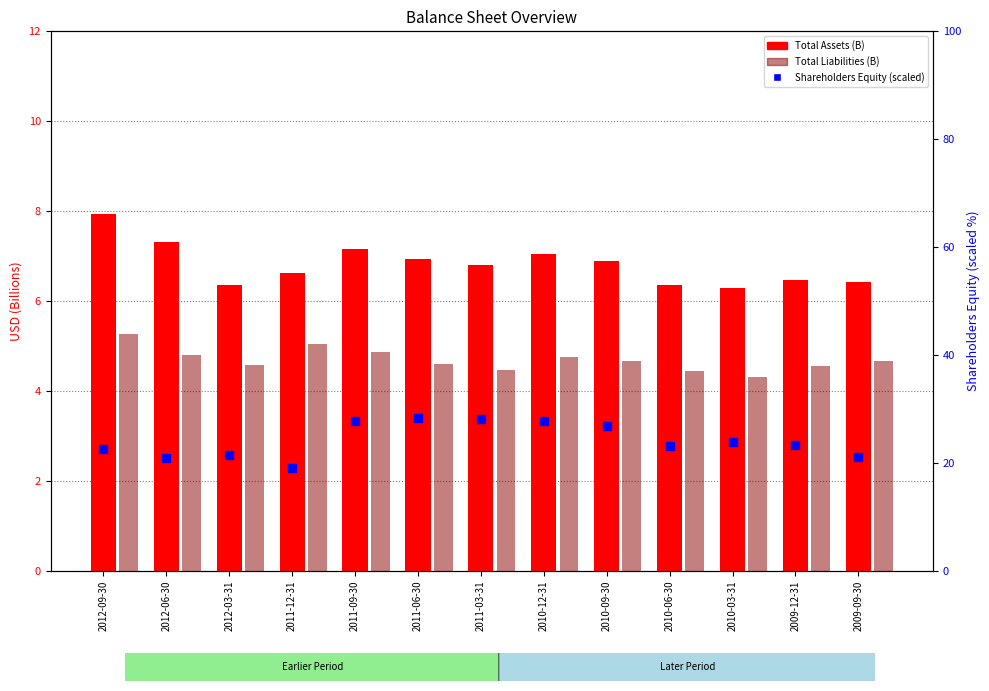

Is the value of Total Liabilities (B) at 2010-12-31 greater than the value of Shareholders Equity (scaled) at 2009-12-31?

No